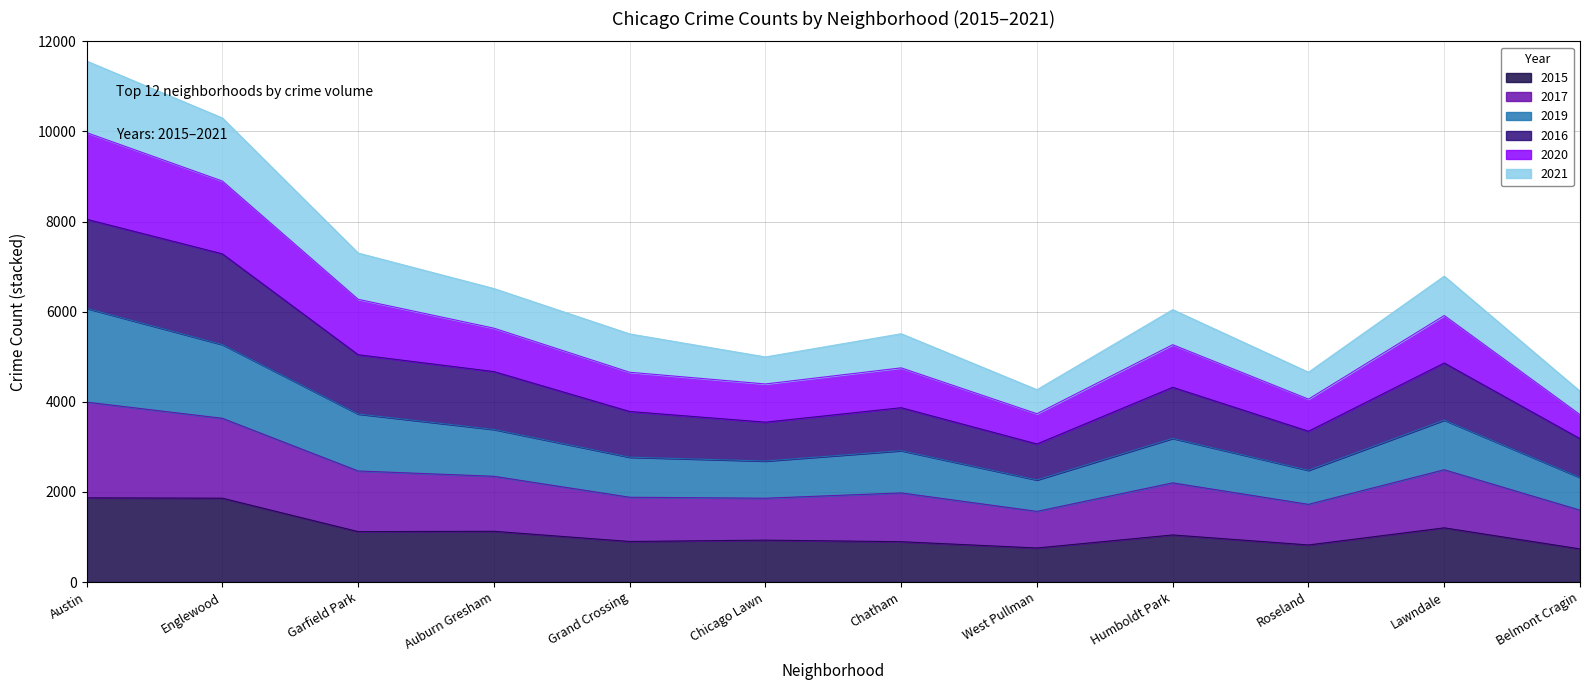

True or false: 2019 and 2016 cross at least once.

False